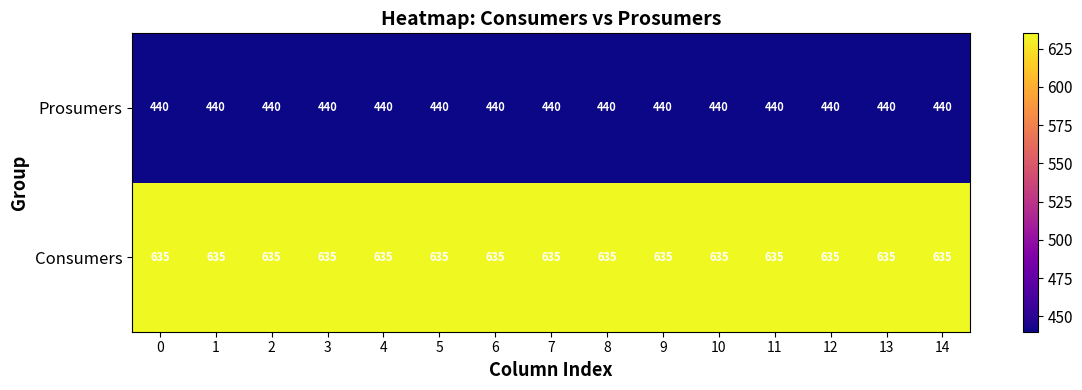

What is the sum of the Consumers values at 11 and 9?

1270